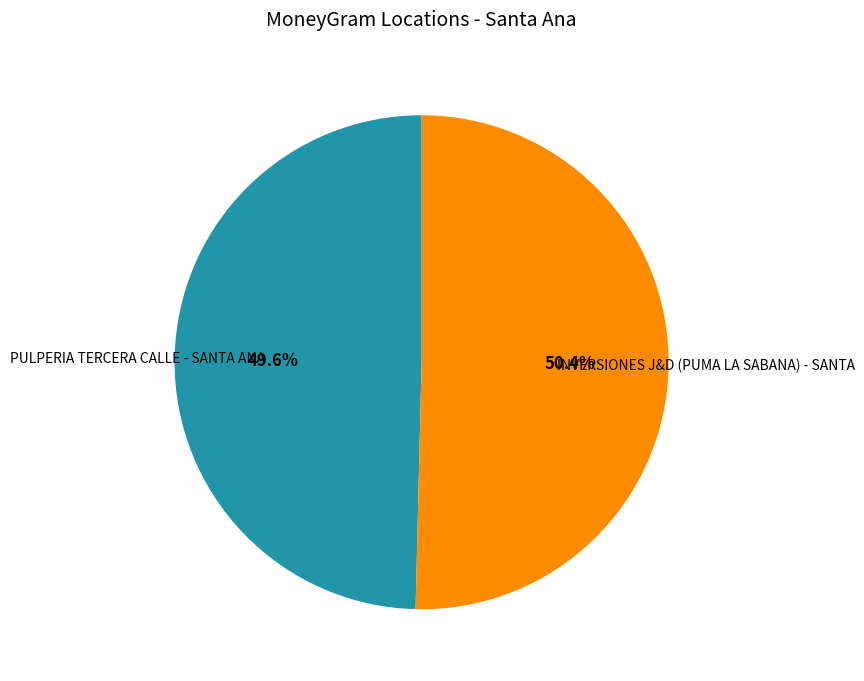

How many segments does this pie chart have?

2